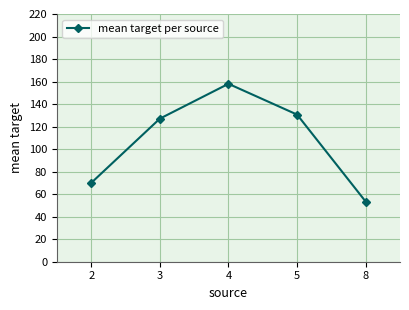

What is the smallest value displayed?

53.4